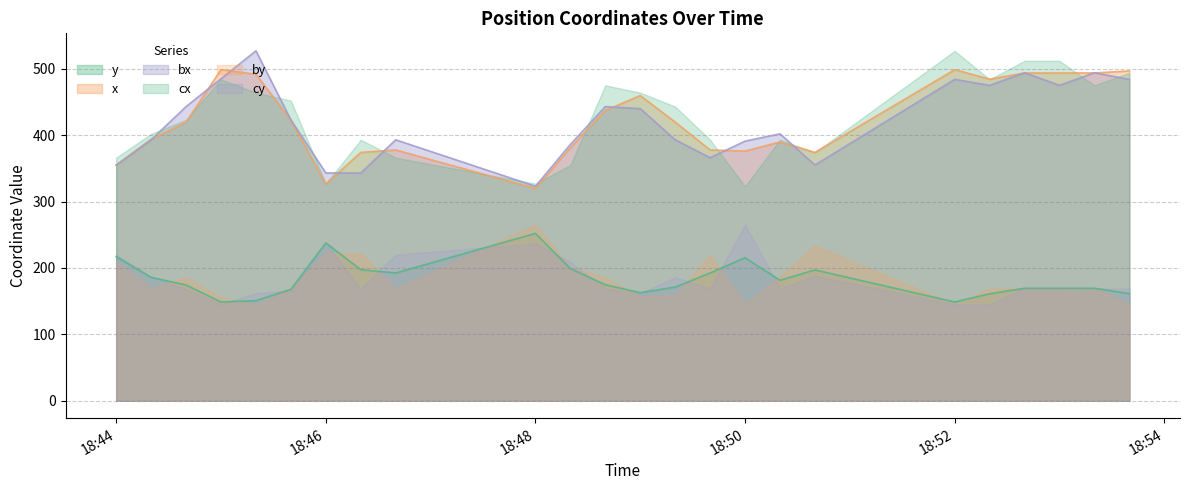

What is the difference between the maximum and second lowest values in the y series?

103.3